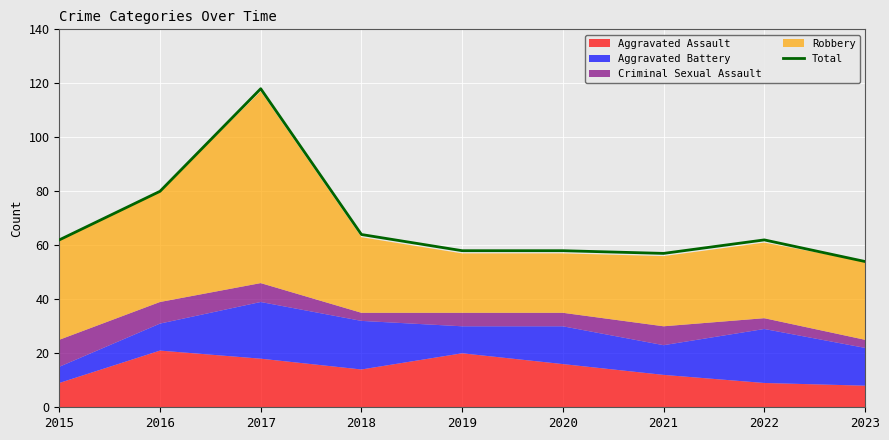

Reading right to left, what are all the values shown in this chart?

54	62	57	58	58	64	118	80	62